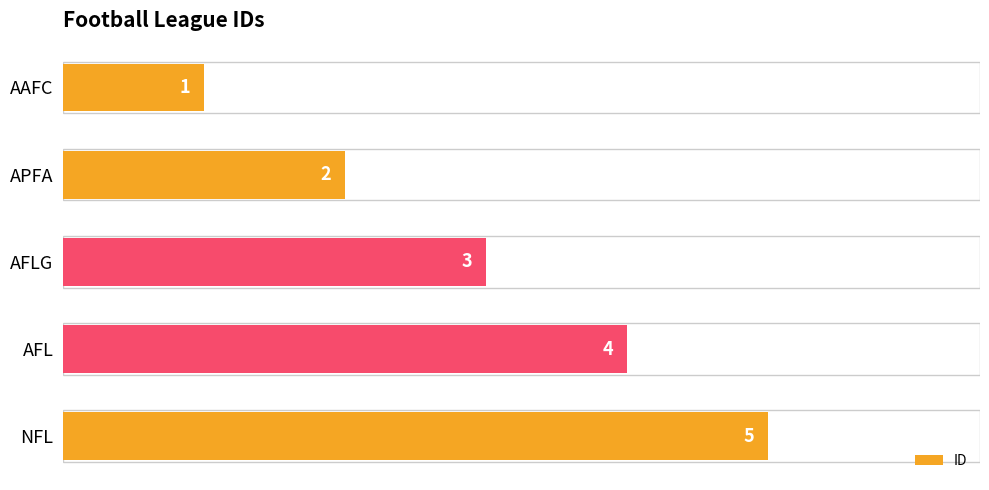

List the labels in order of value, smallest first.

AAFC, APFA, AFLG, AFL, NFL